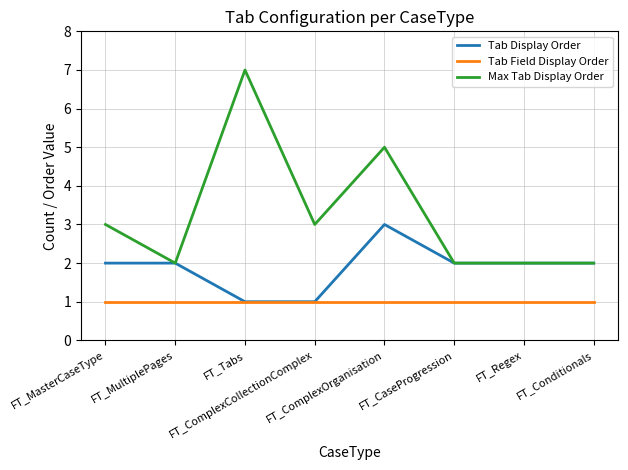

Does the chart display data point markers on the line(s)?

No